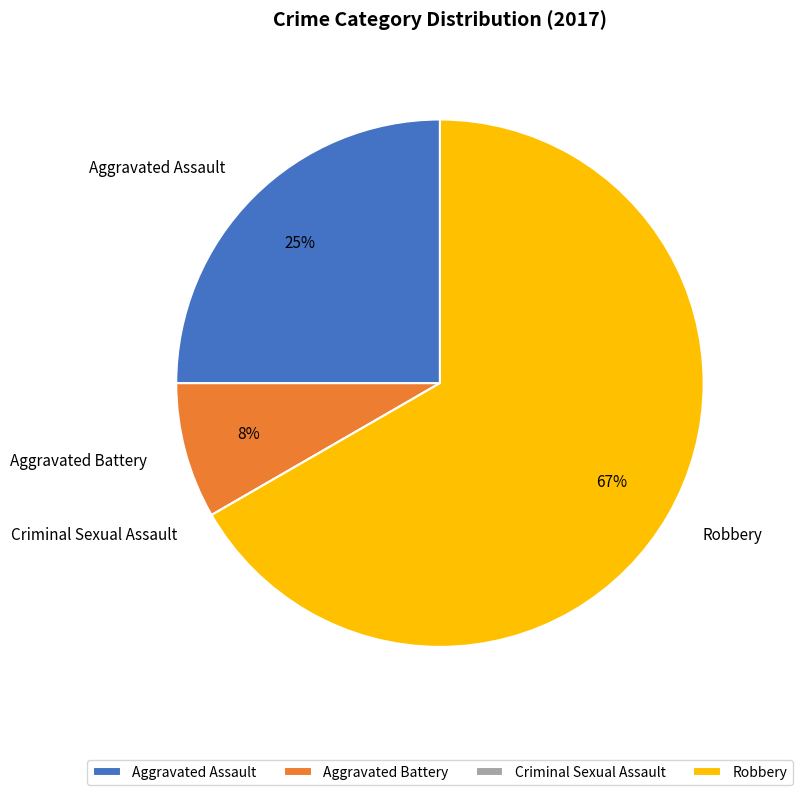

To the nearest percent, what is the average slice percentage?

25%